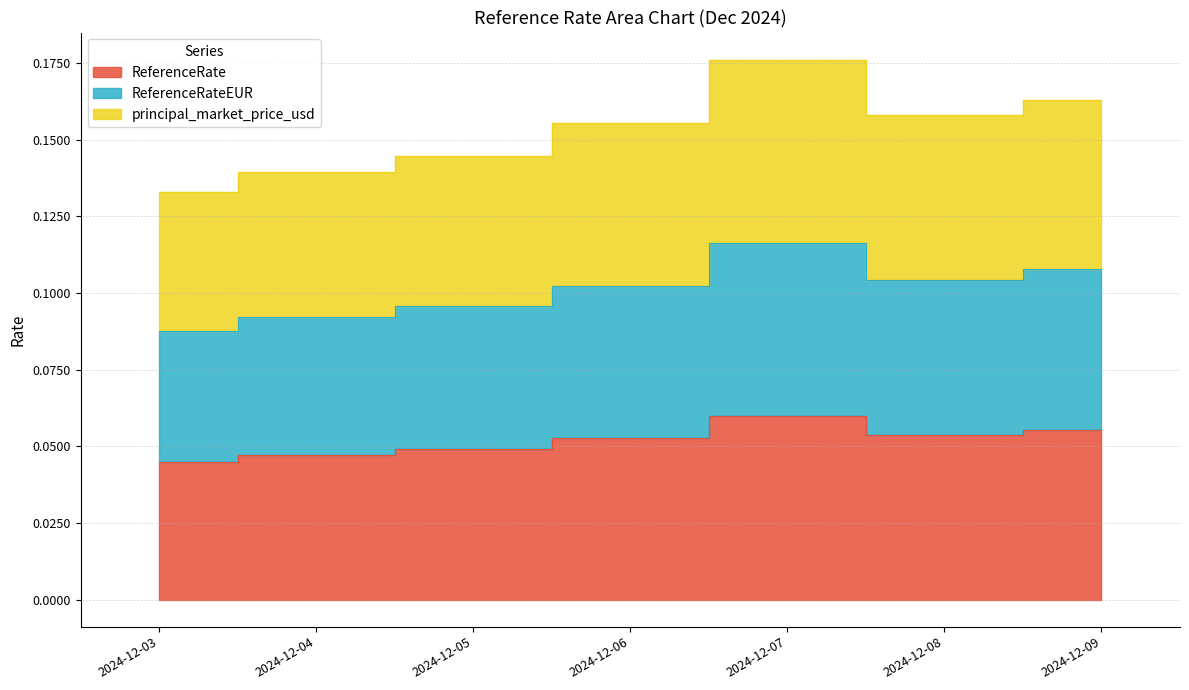

Which series has the widest spread of values?

principal_market_price_usd